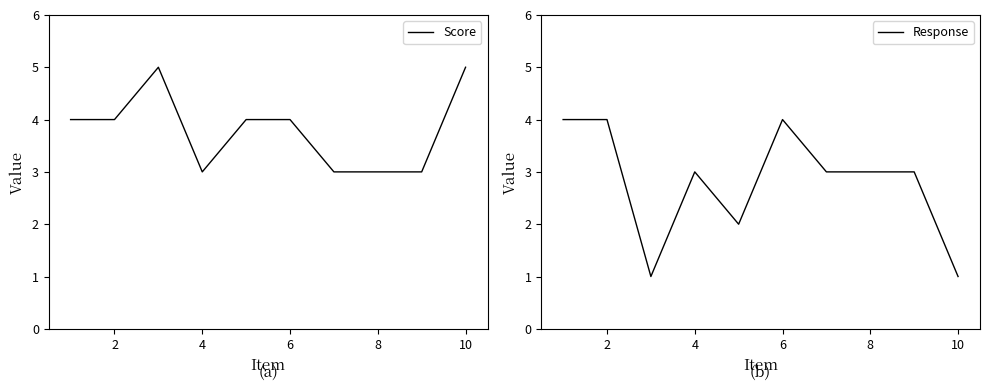

What are all the series names shown in the legend?

Score, Response